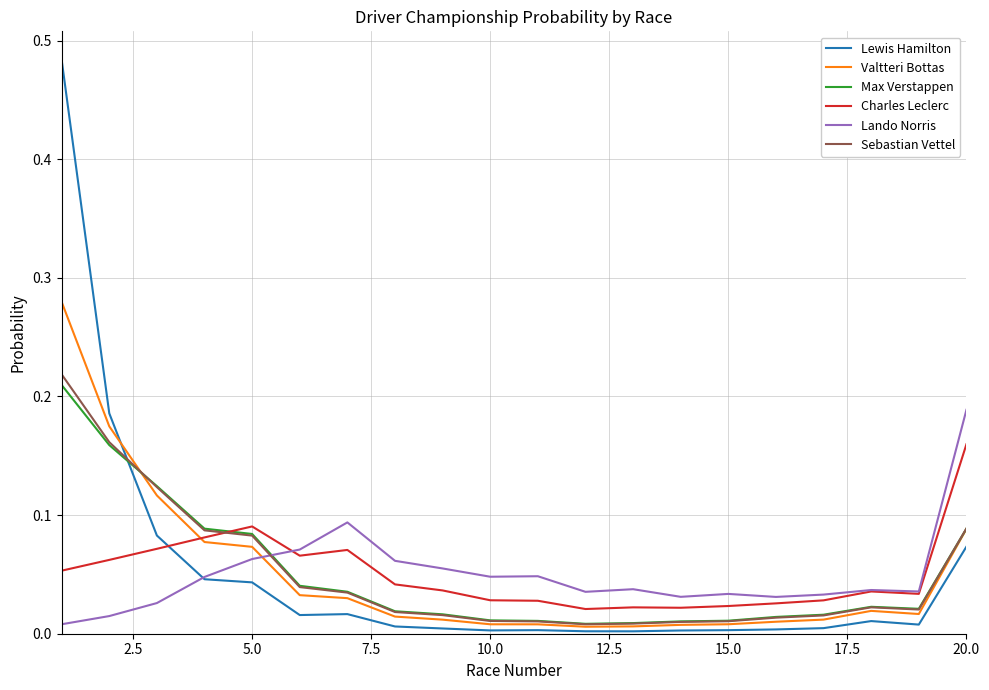

What is the sum of all Charles Leclerc values?

1.0